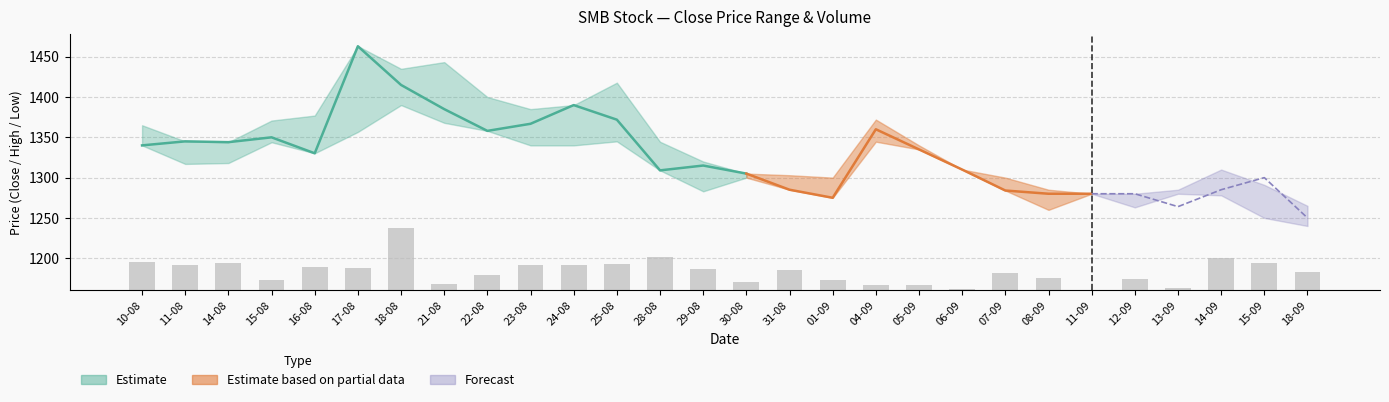

What is the value of the 1st bar from the left?

34.8